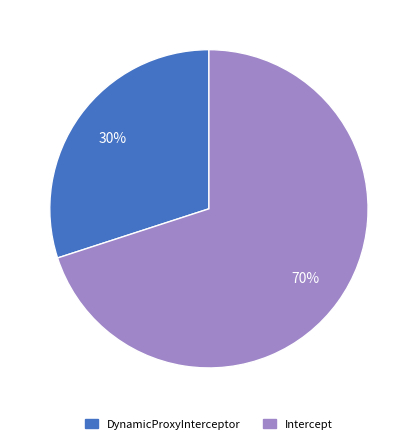

To the nearest percent, what is the difference between the largest and smallest slice percentages?

40%